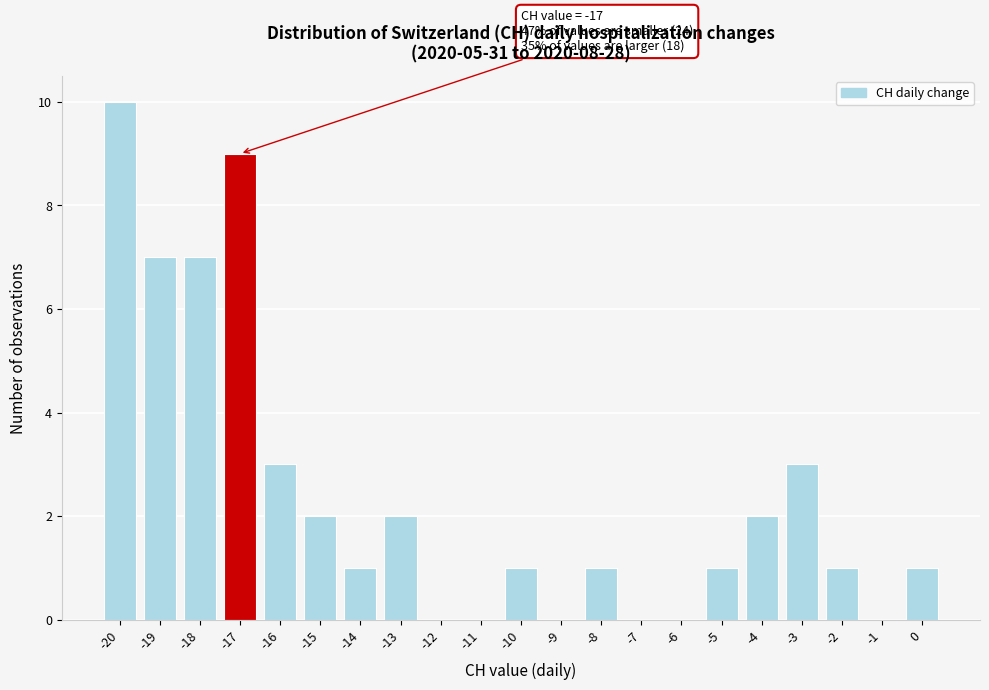

Which range on the x-axis has the tallest bar?

-20.5 to -19.5